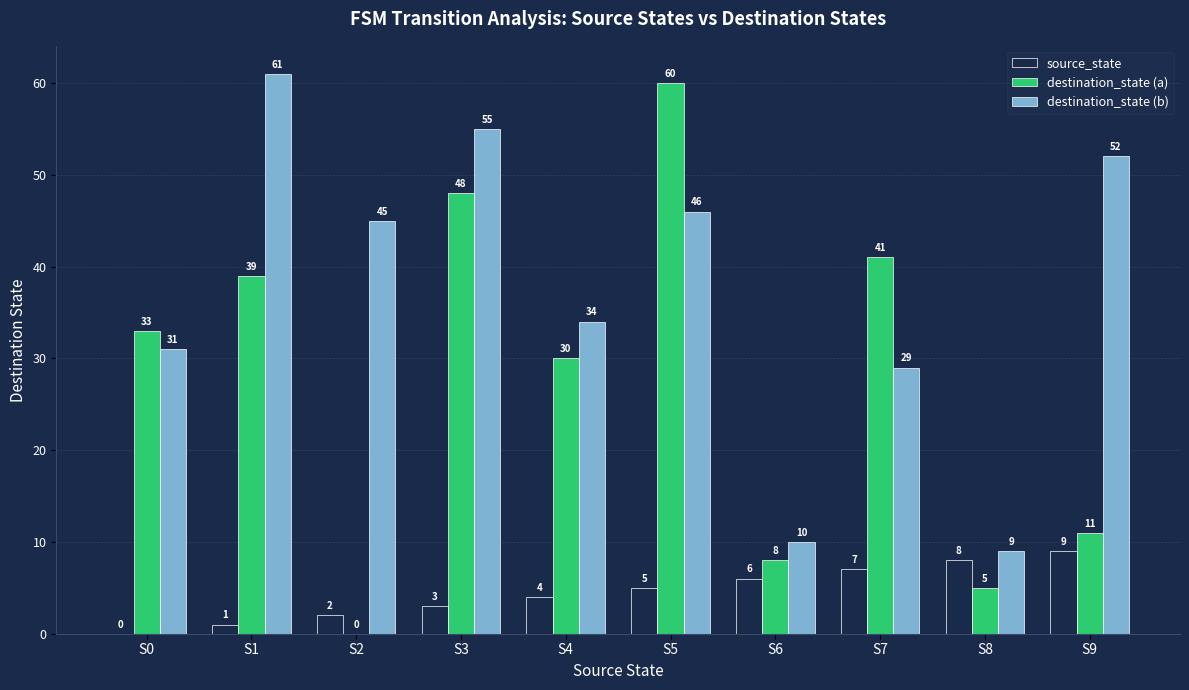

Which series has the widest spread of values?

destination_state (a)